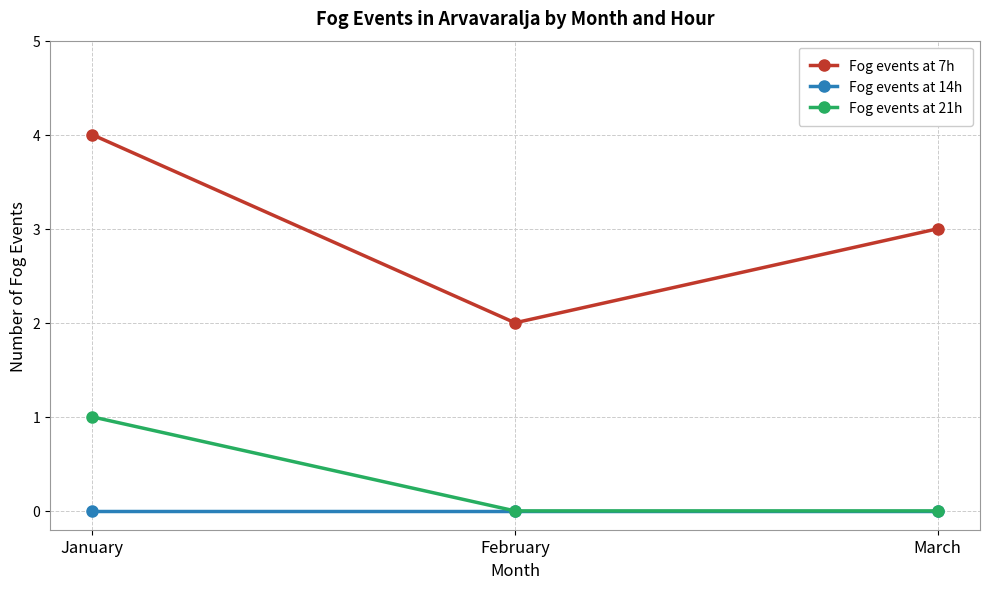

List the series in order of their peak value, highest first.

Fog events at 7h, Fog events at 21h, Fog events at 14h